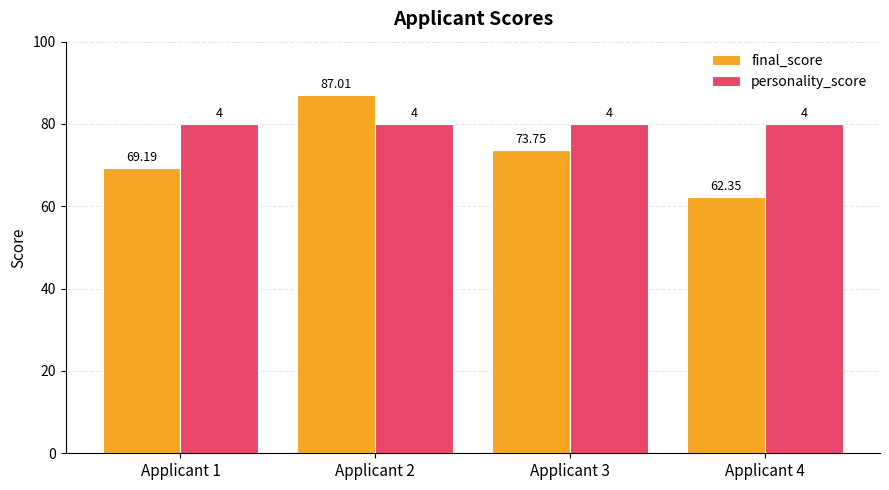

At how many categories does at least one series exceed 72?

4